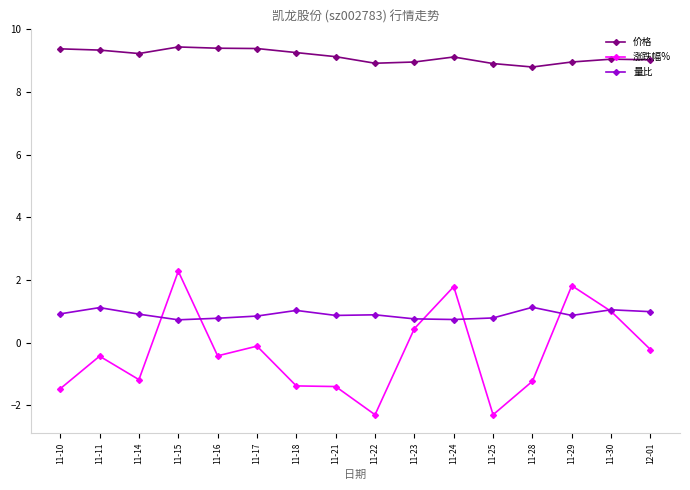

The 价格 series shows 9.0 at 11-23. True or false?

True